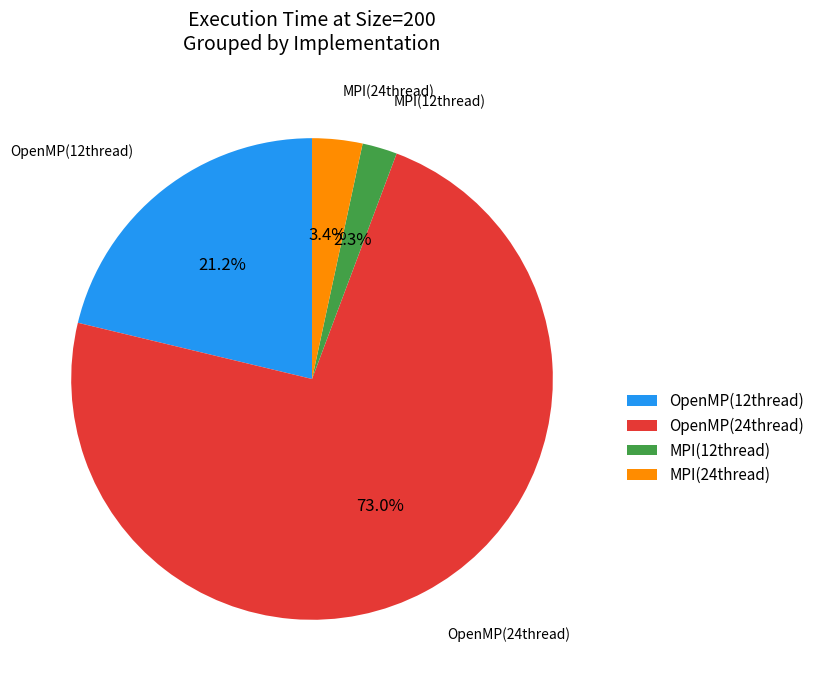

Does OpenMP(24thread) account for over 50% of the chart?

Yes